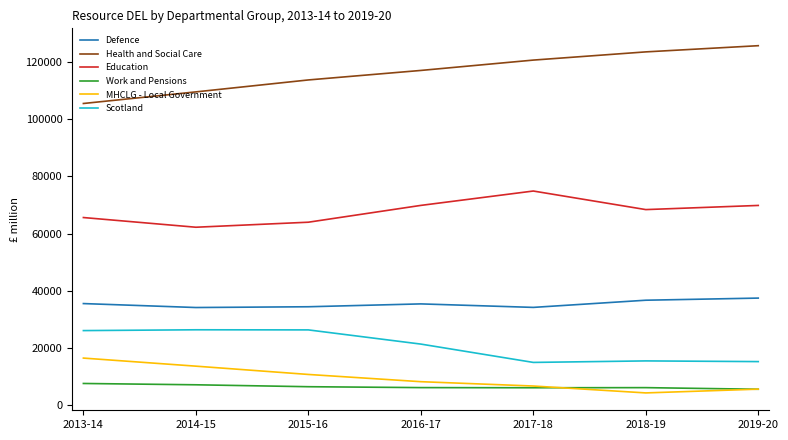

What is the total value across all series at 2018-19?

254561